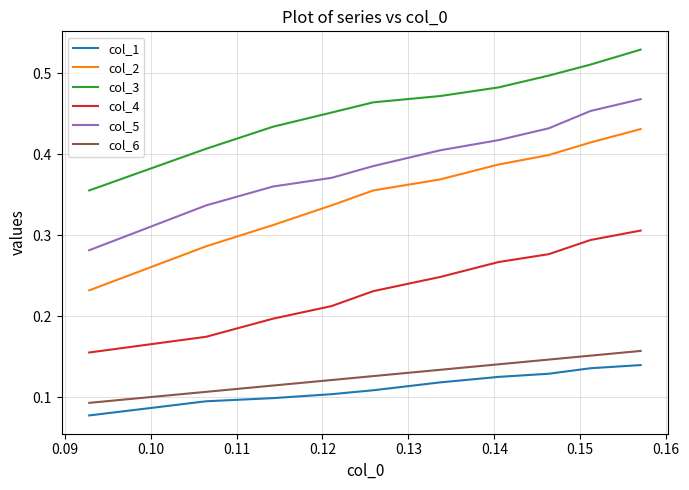

Which series has the widest spread of values?

col_2